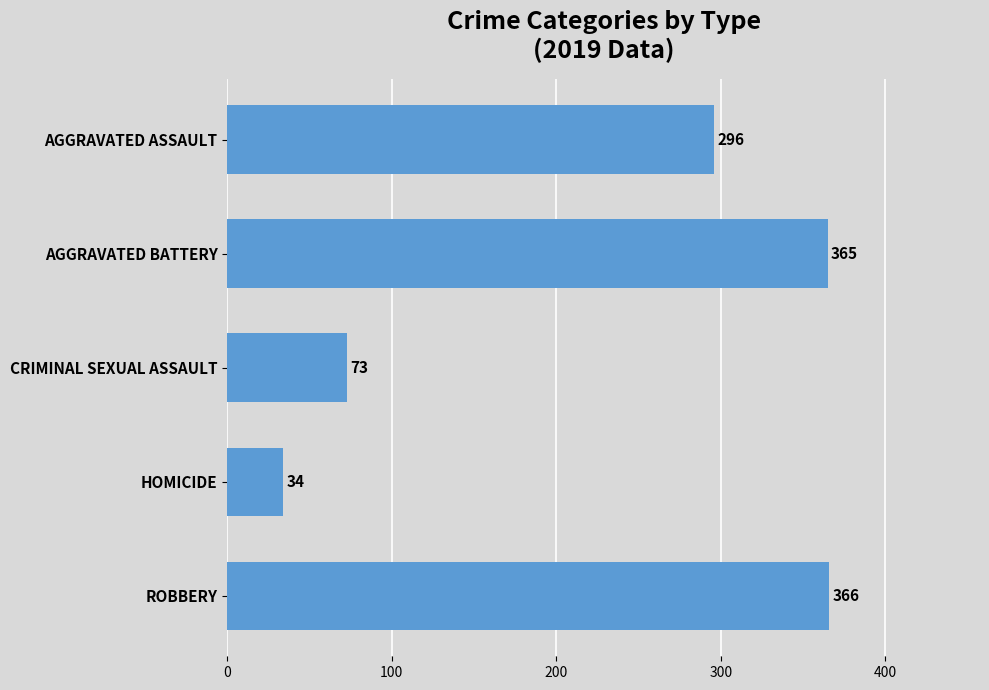

Reading top to bottom, transcribe all the data shown in this chart.

296	365	73	34	366